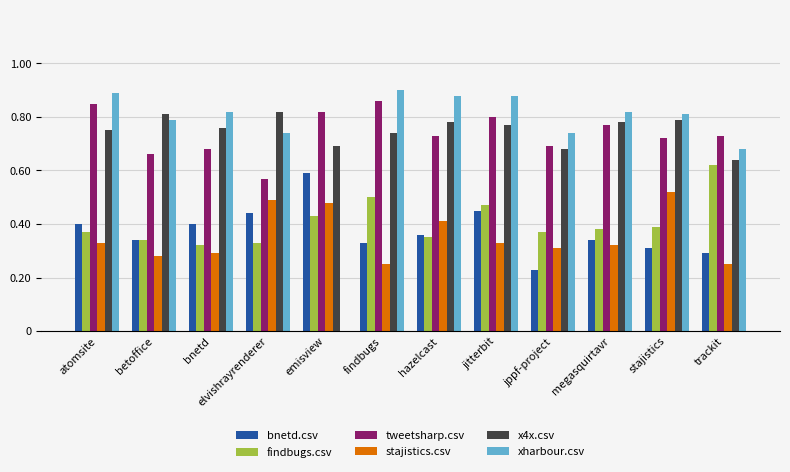

What is the sum of the tweetsharp.csv values at bnetd and hazelcast?

1.4